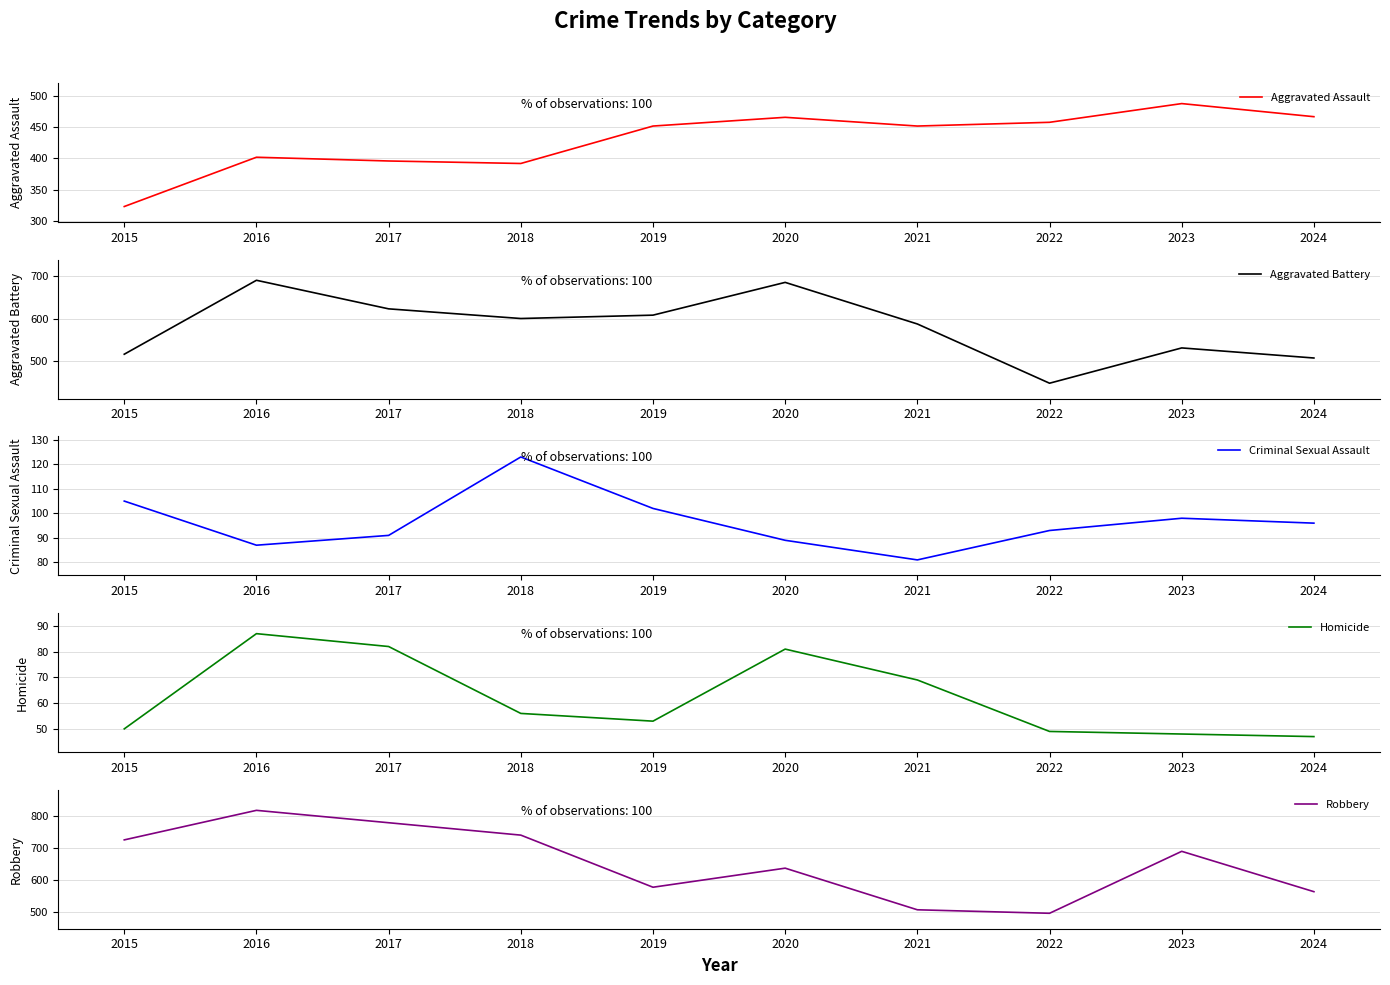

What value does the Aggravated Assault series have at 2020, to the nearest 10?

470